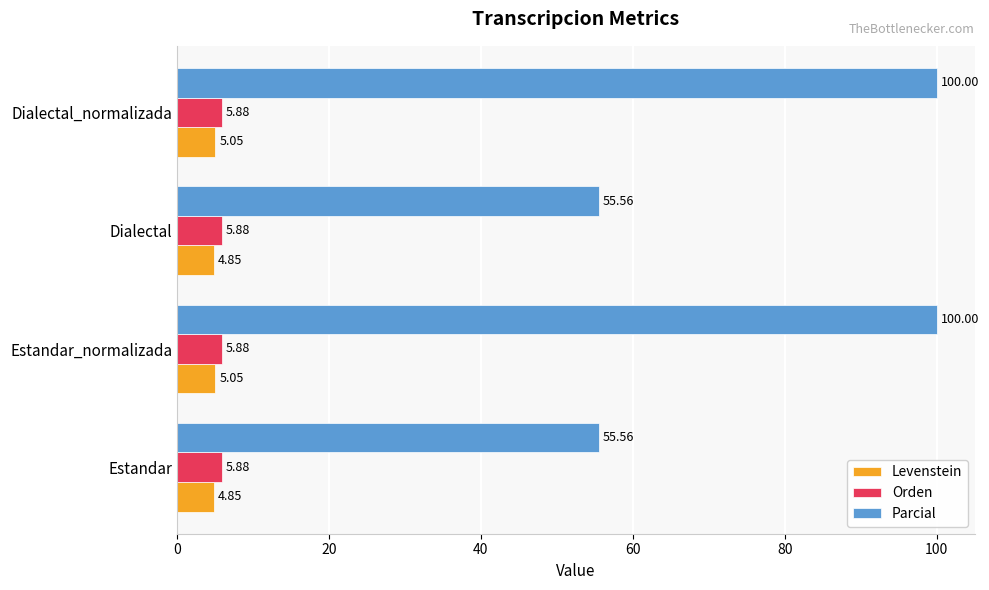

How many series are shown in this chart?

3